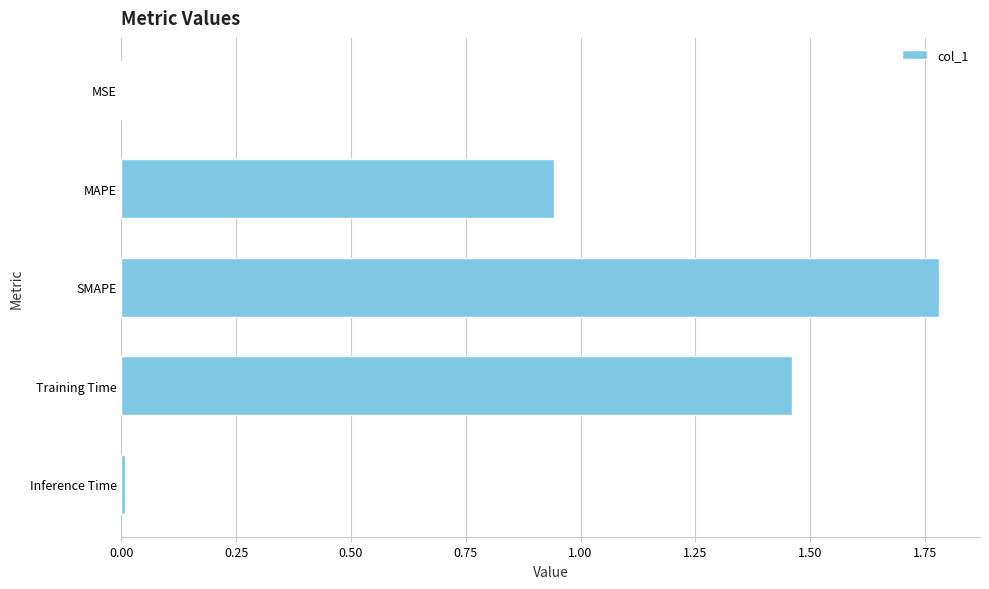

Which label corresponds to the largest value in the chart?

SMAPE